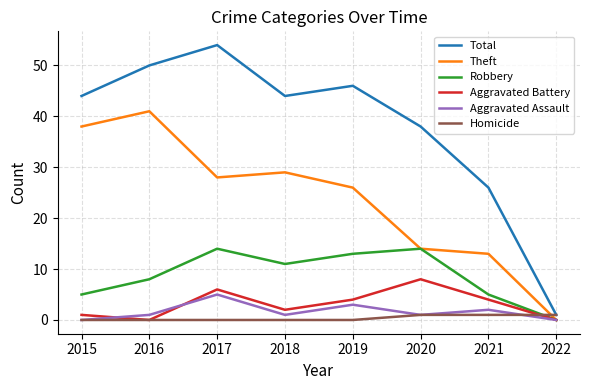

The value of Theft at 2017 is 45. True or false?

False